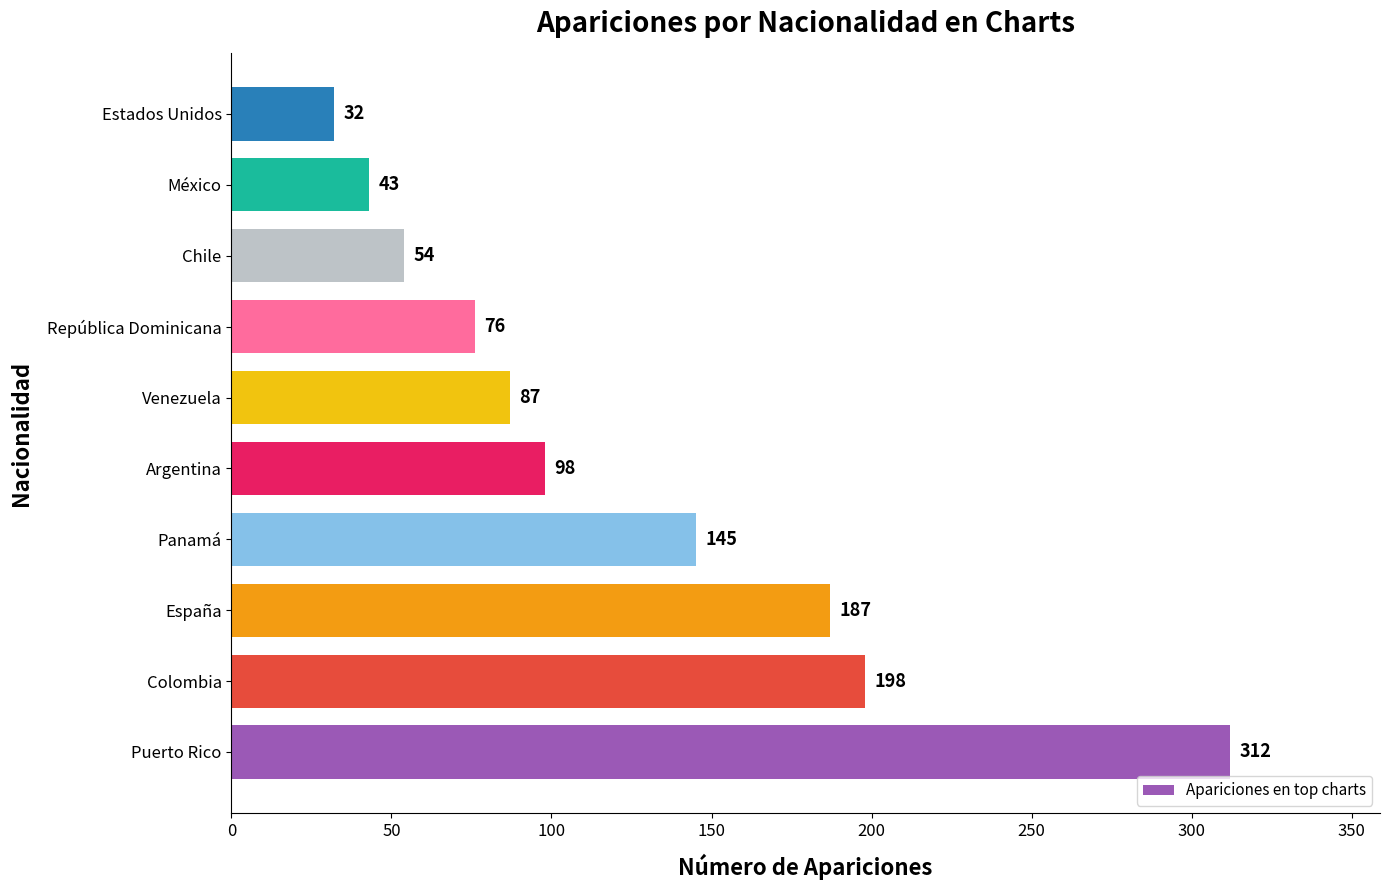

What is the ratio of the value at España to the value at República Dominicana?

2.5